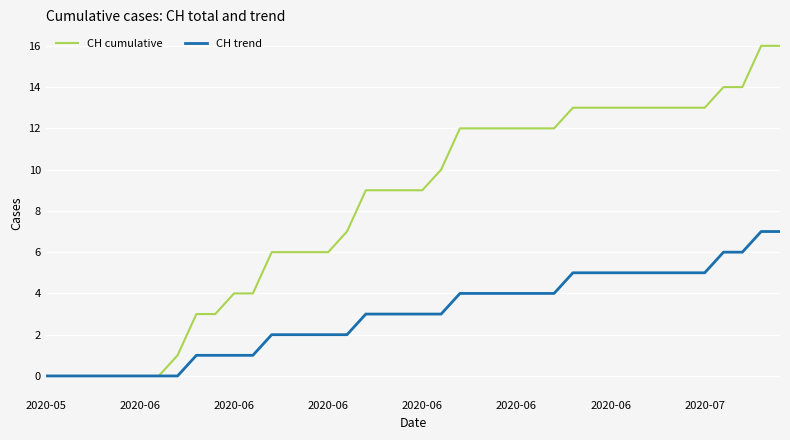

Which series has the widest spread of values?

CH cumulative